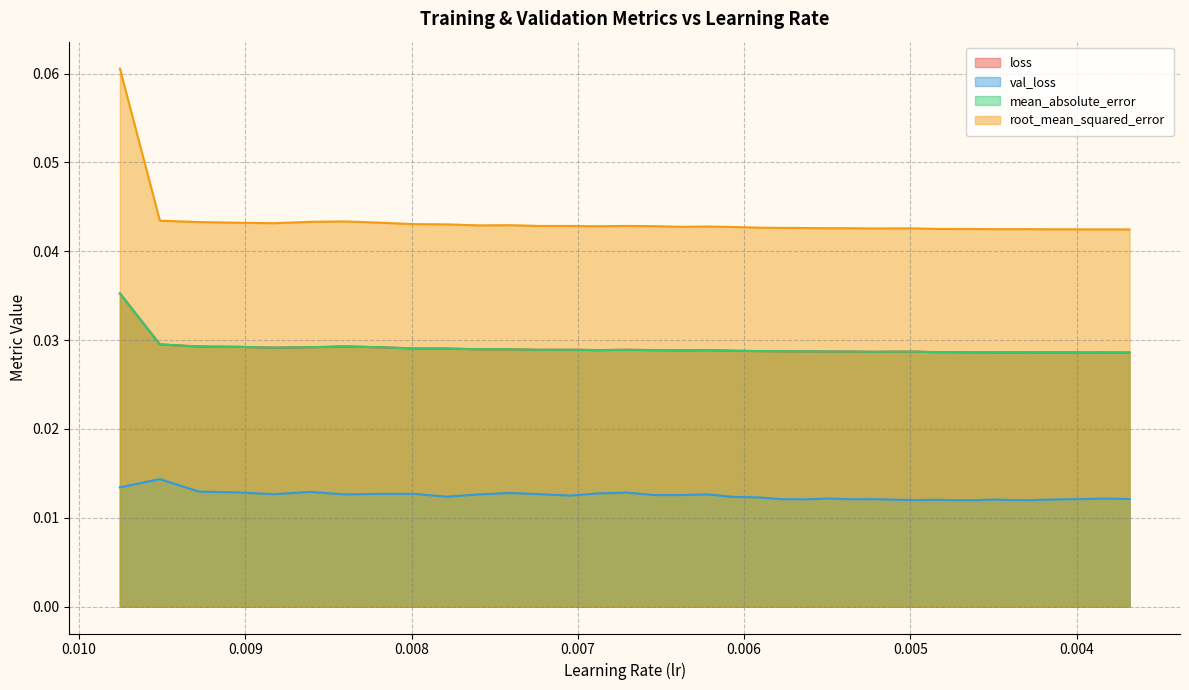

At which category is the sum across all series the highest?

0.009753387421369553